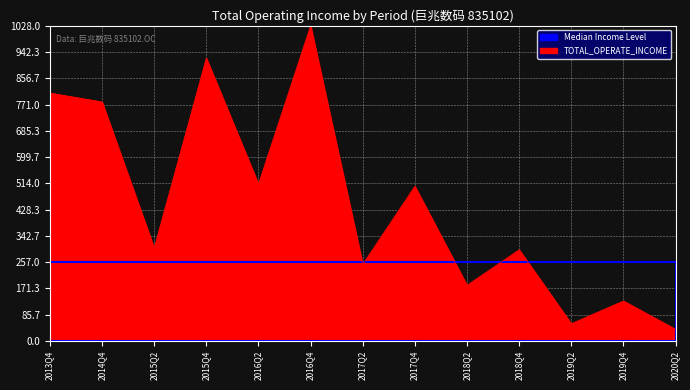

What is the change in value from 2015Q2 to 2018Q4?

-5.3